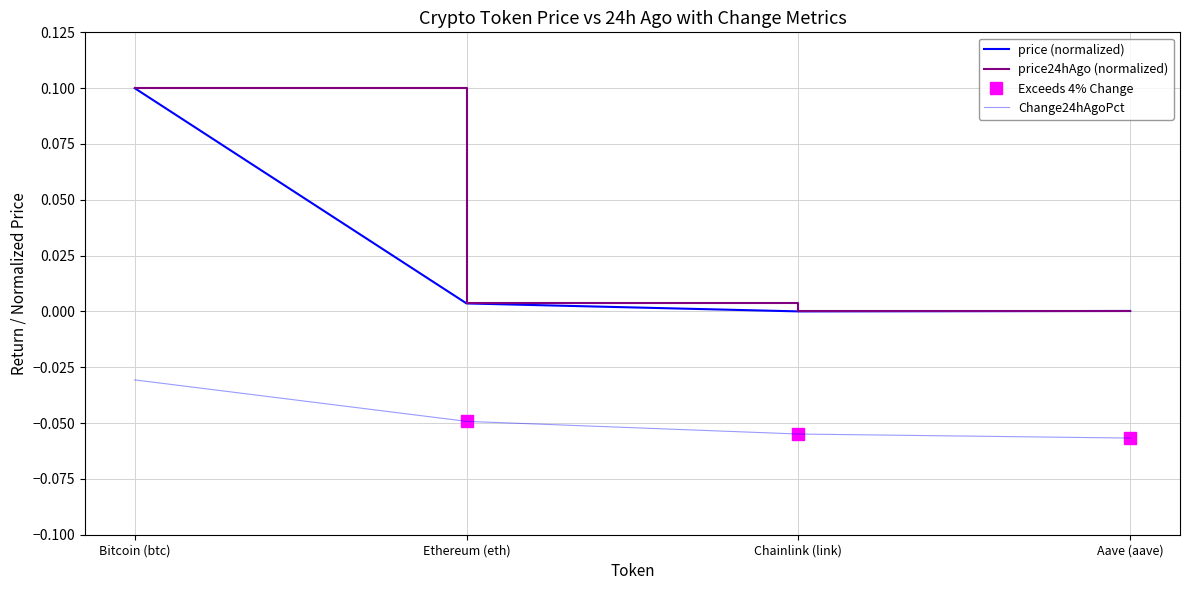

True or false: price24hAgo and price cross at least once.

False